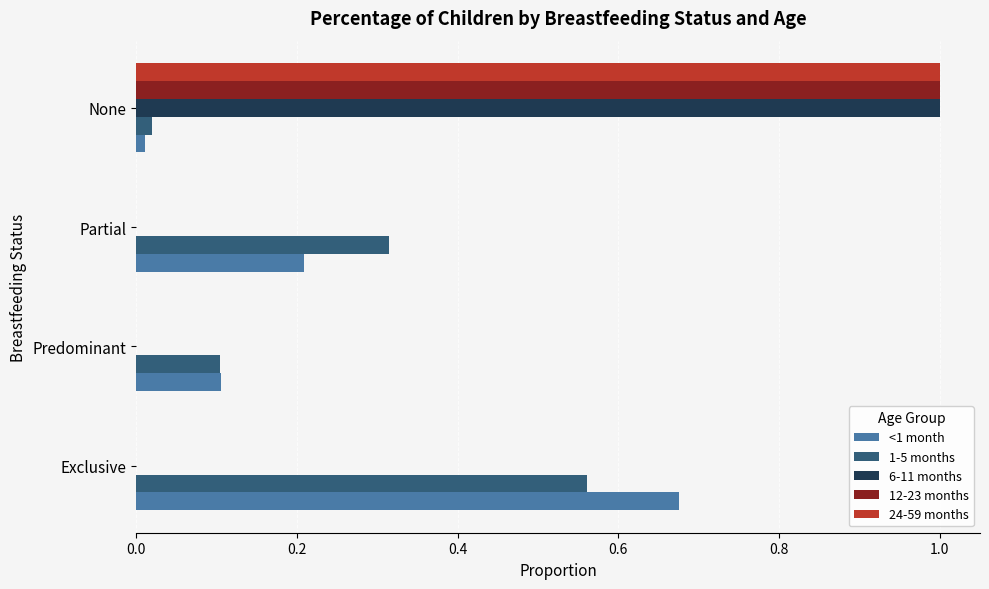

Which series changed the most between Exclusive and Partial?

<1 month